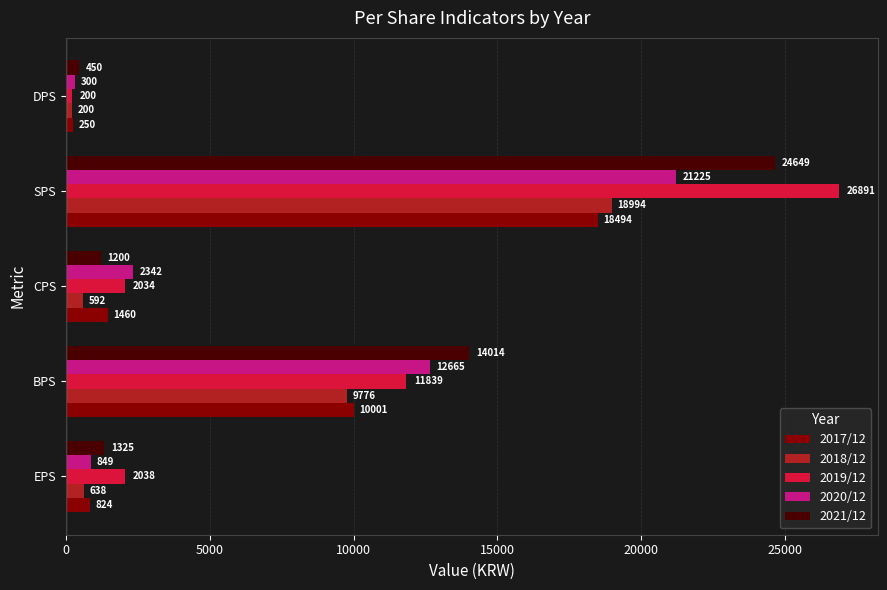

Which series has the largest total across all categories?

2019/12